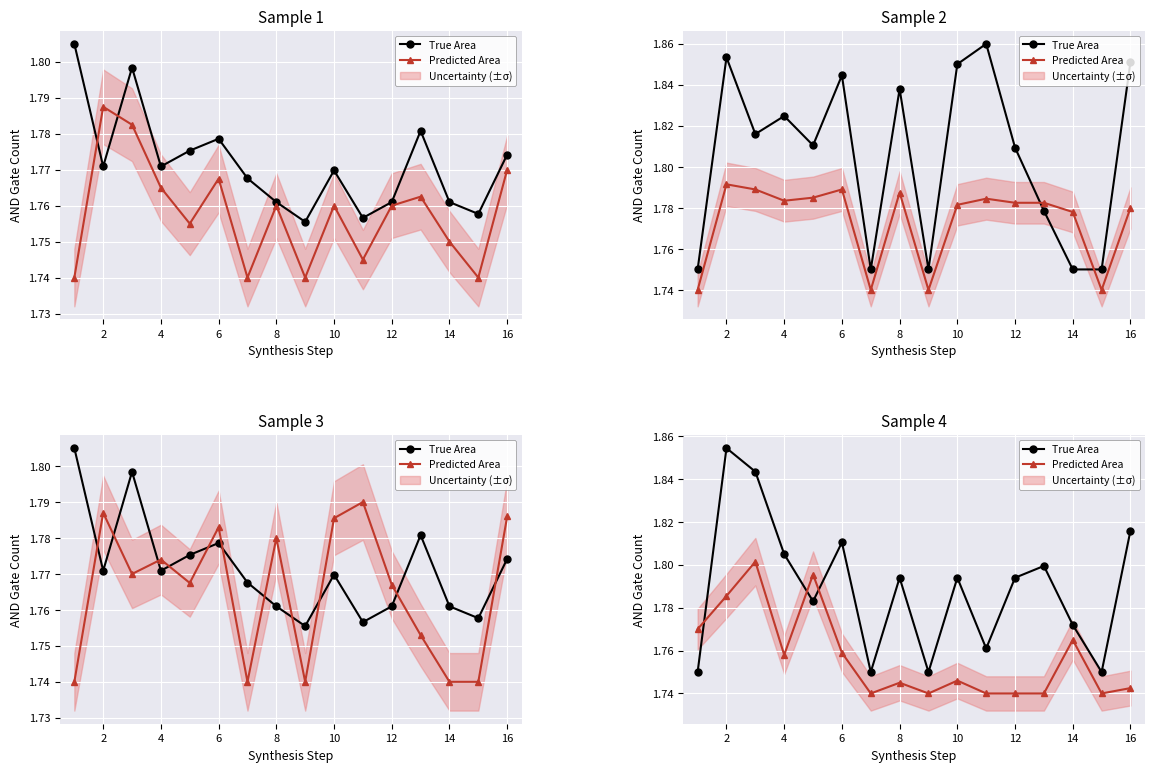

Is it true that True Area equals 2.9 at 12?

False